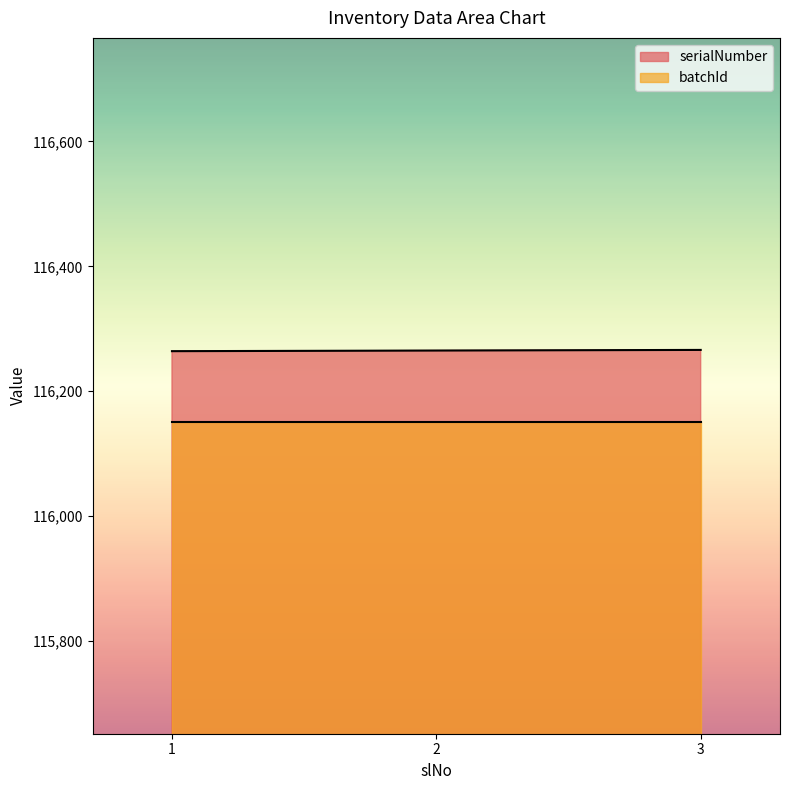

How many values are between 116264 and 116266?

3